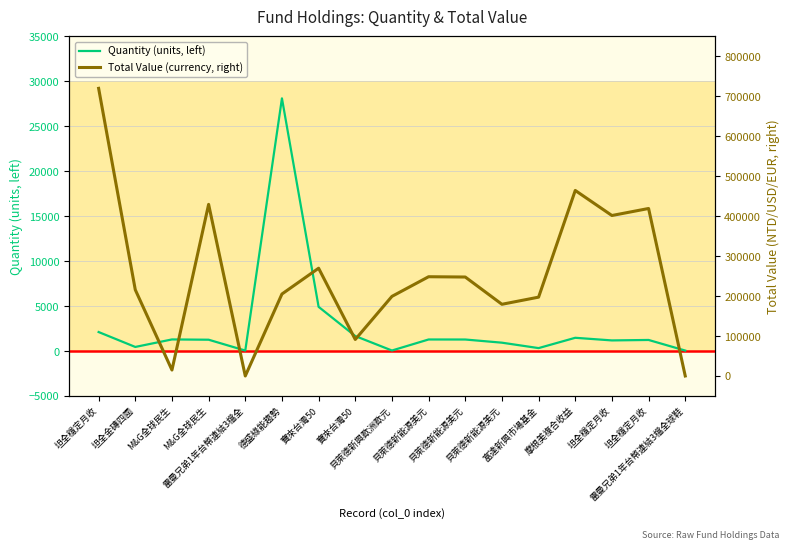

Rank the series at 貝萊德新能源美元 from highest to lowest value.

Total Value (currency, right), Quantity (units, left)